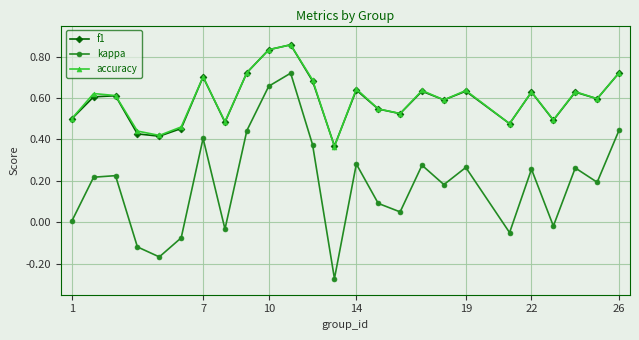

True or false: accuracy has more than 0 interior local peaks.

True